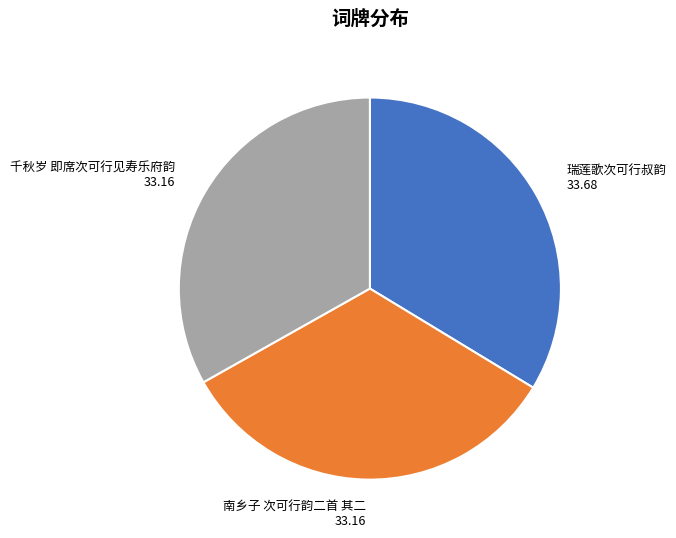

The 瑞莲歌次可行叔韵 slice represents 34% of the pie. True or false?

True